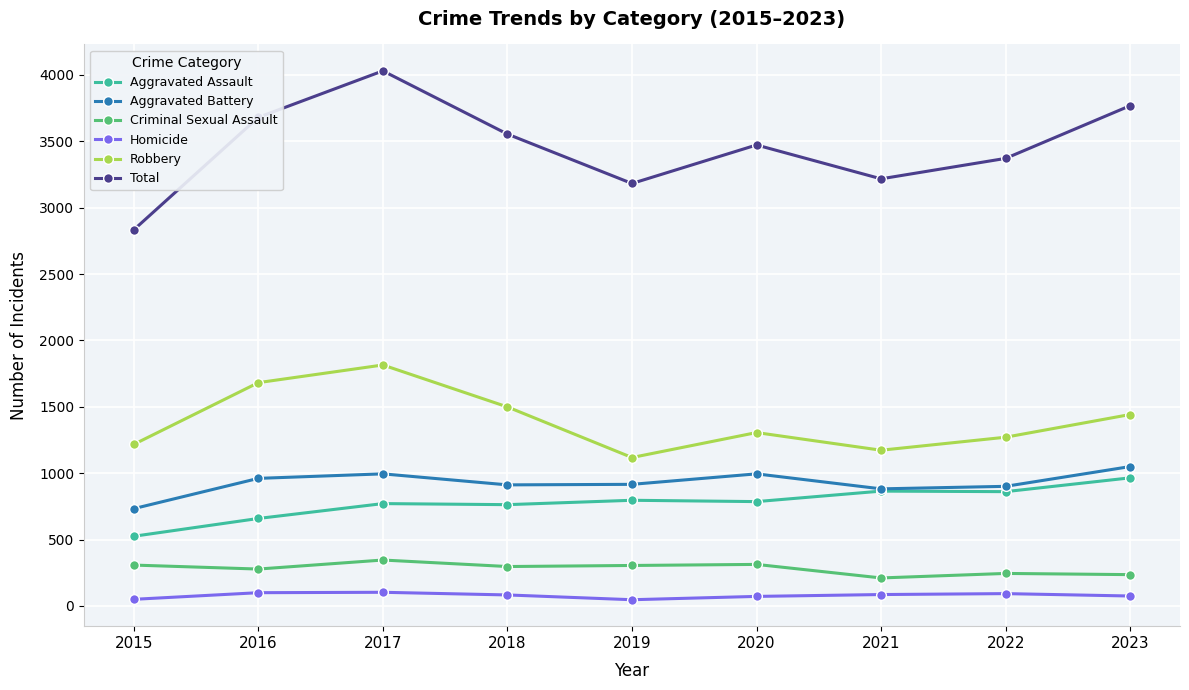

What is the value of the Aggravated Battery point at the 3rd from the left?

995